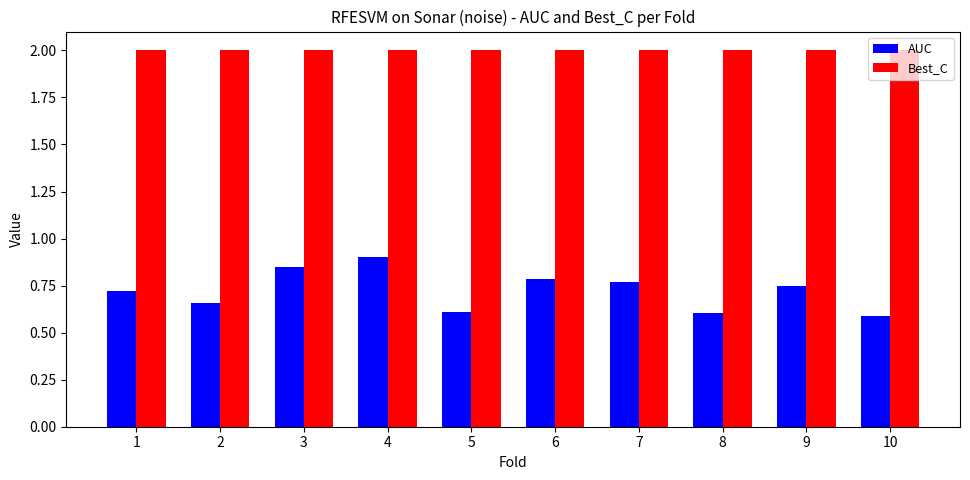

How many groups of bars are there?

10